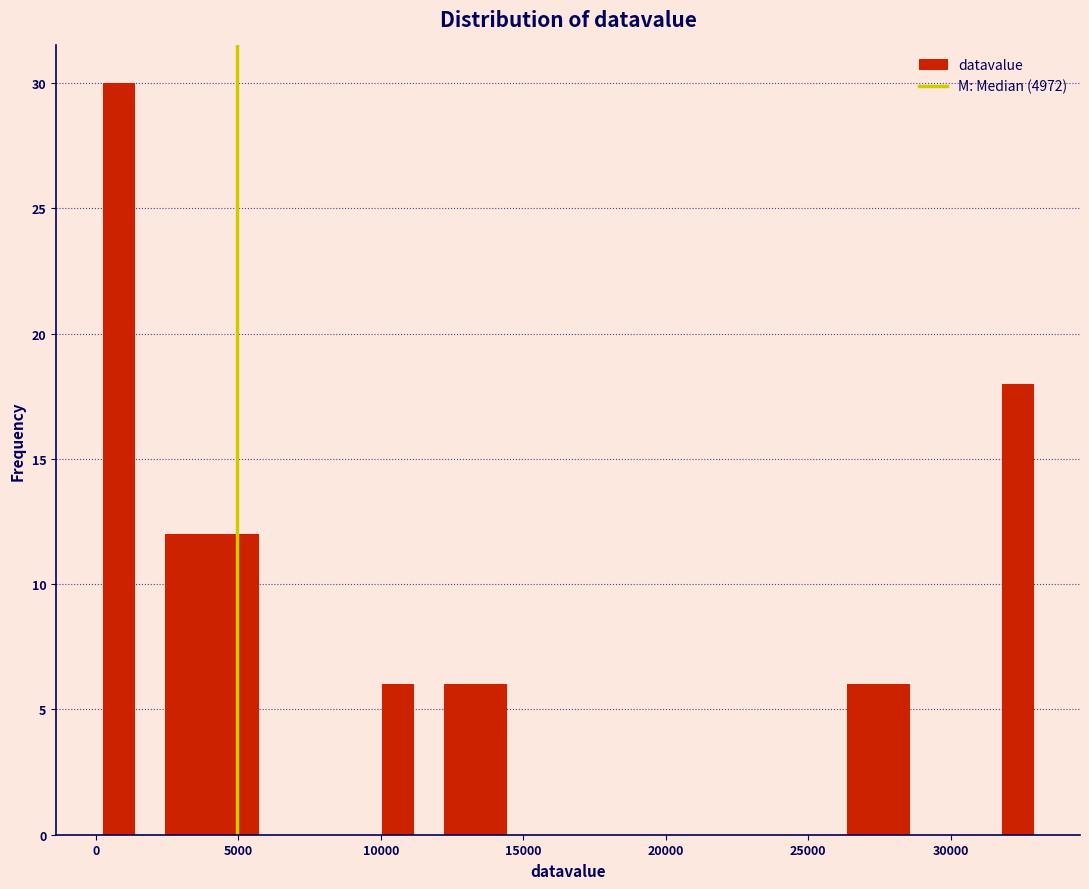

Read against the x-axis, roughly where is the centre of the tallest bar?

1000